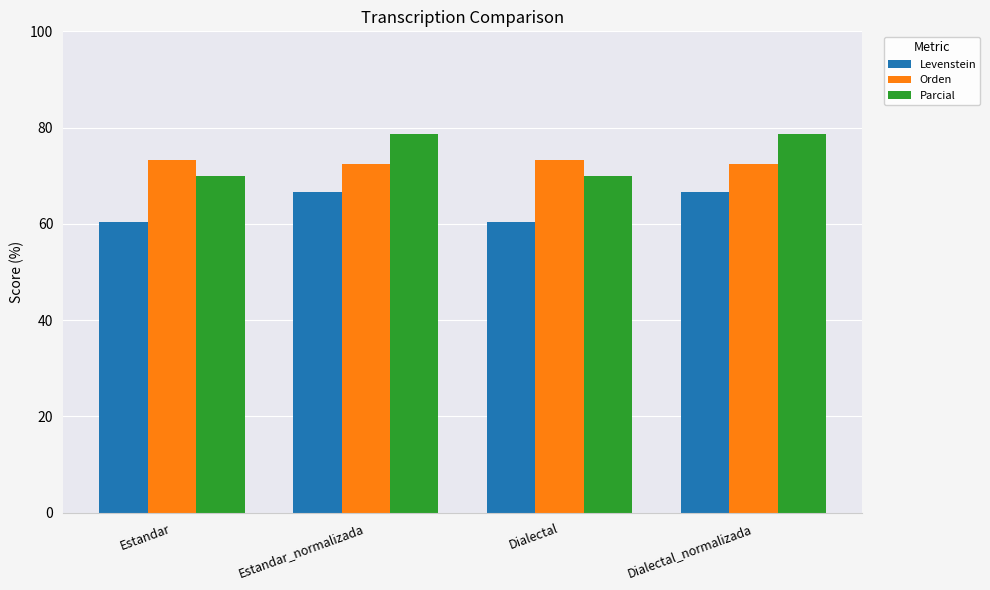

Reading left to right, extract all data points from this chart.

Levenstein: 60.5	66.5	60.5	66.5
Orden: 73.3	72.4	73.3	72.4
Parcial: 69.9	78.6	69.9	78.6